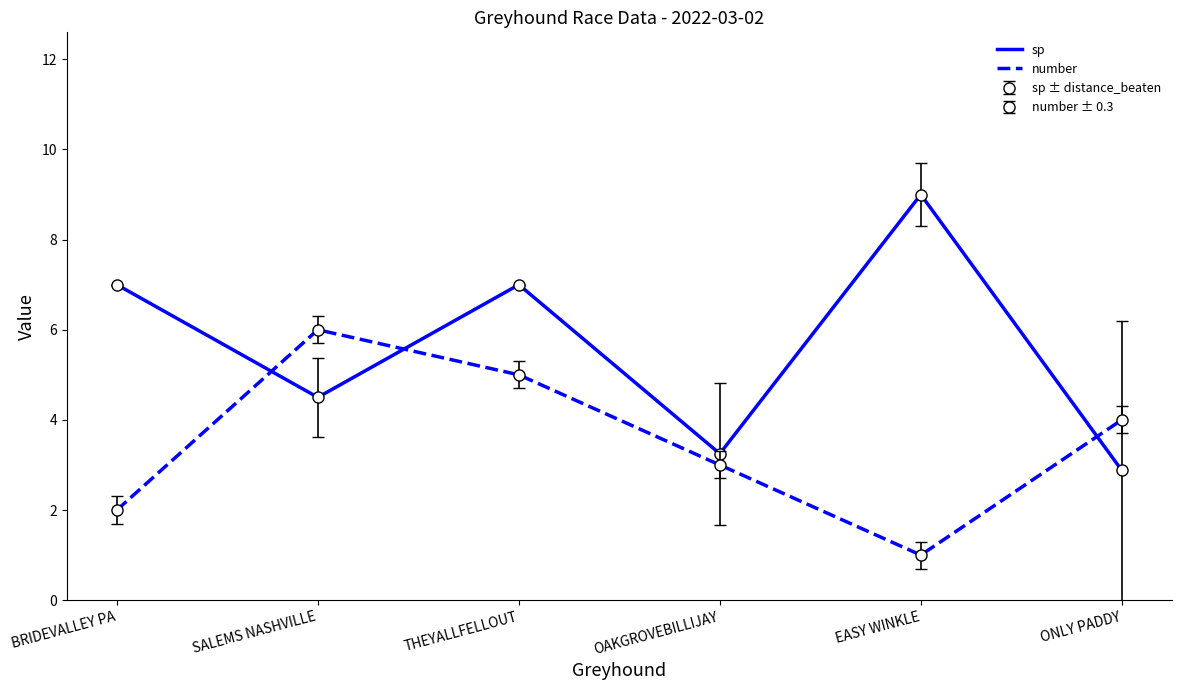

The value of sp at OAKGROVEBILLIJAY is 2.2. True or false?

False